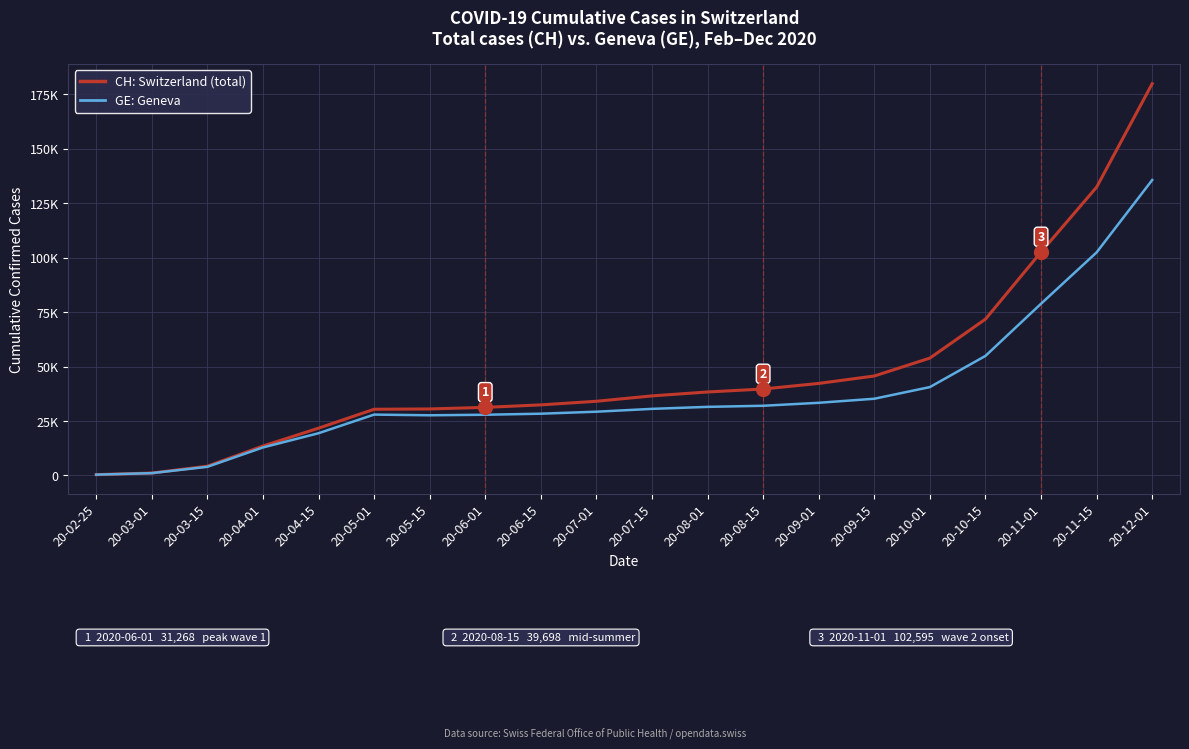

What position from the left is 20-04-15?

5